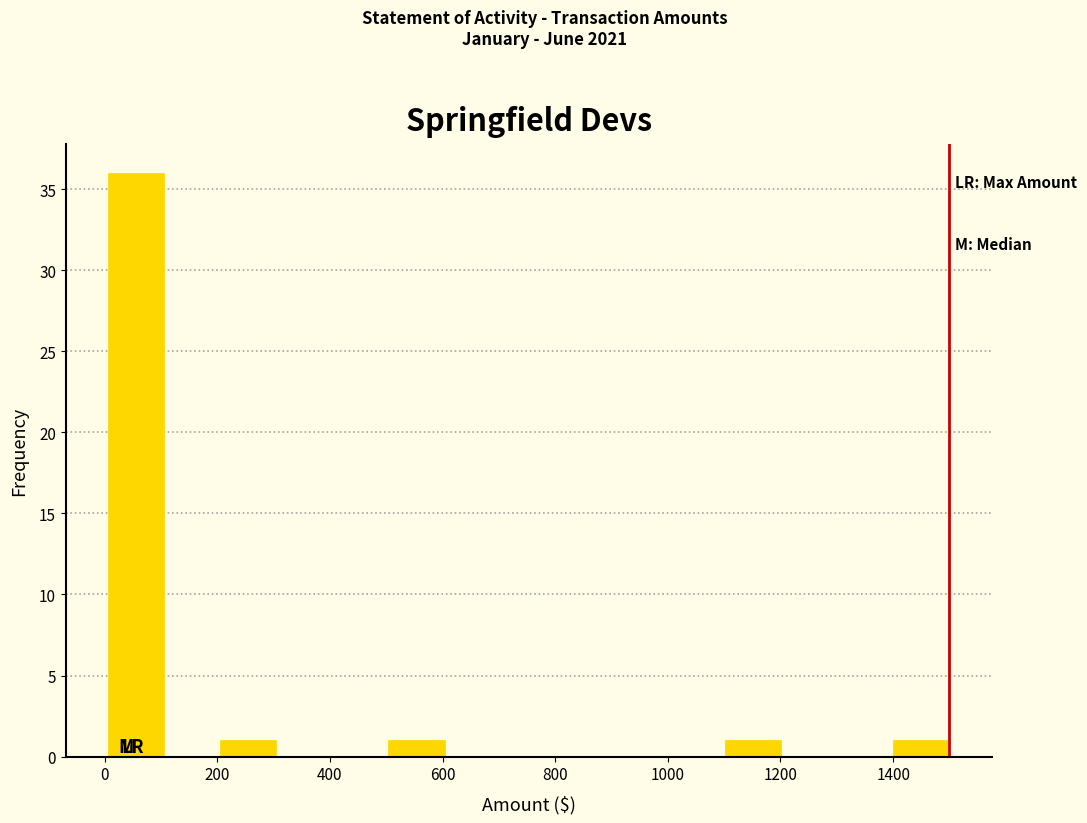

Reading left to right, list every bar in this chart as the range it spans on the x-axis followed by its height. Neither the bar edges nor the heights are printed on the chart, so give them approximately, as read against the axes.

0 to 100: 36
100 to 200: 0
200 to 300: 1
300 to 400: 0
400 to 500: 0
500 to 600: 1
600 to 700: 0
700 to 800: 0
800 to 900: 0
900 to 1000: 0
1000 to 1100: 0
1100 to 1200: 1
1200 to 1300: 0
1300 to 1400: 0
1400 to 1500: 1